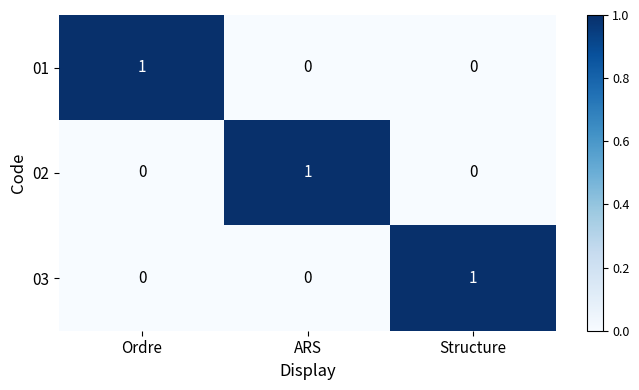

Count the 01 values in the range 0 to 1.

3